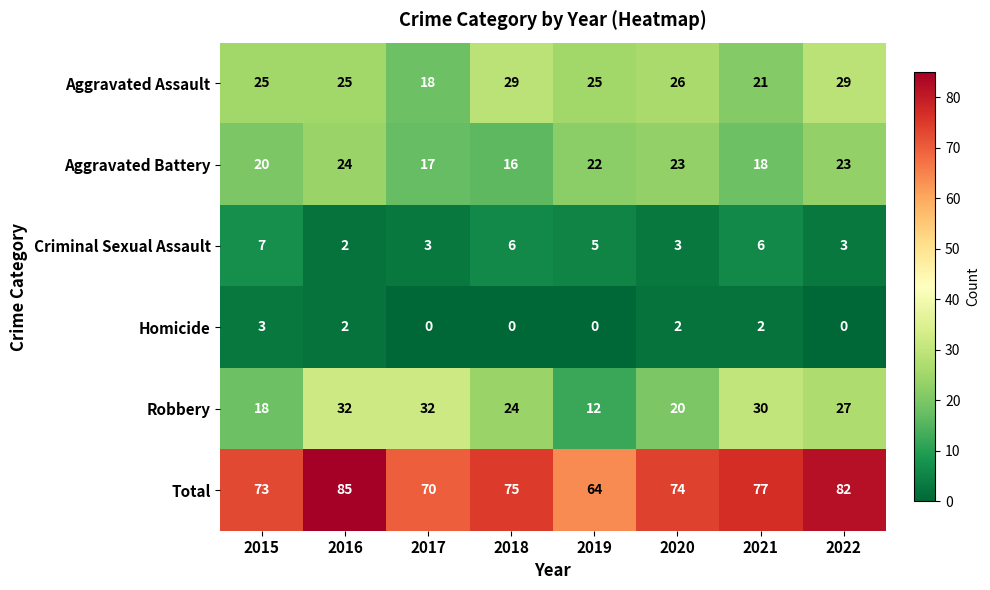

At which category is the sum across all series the highest?

2016